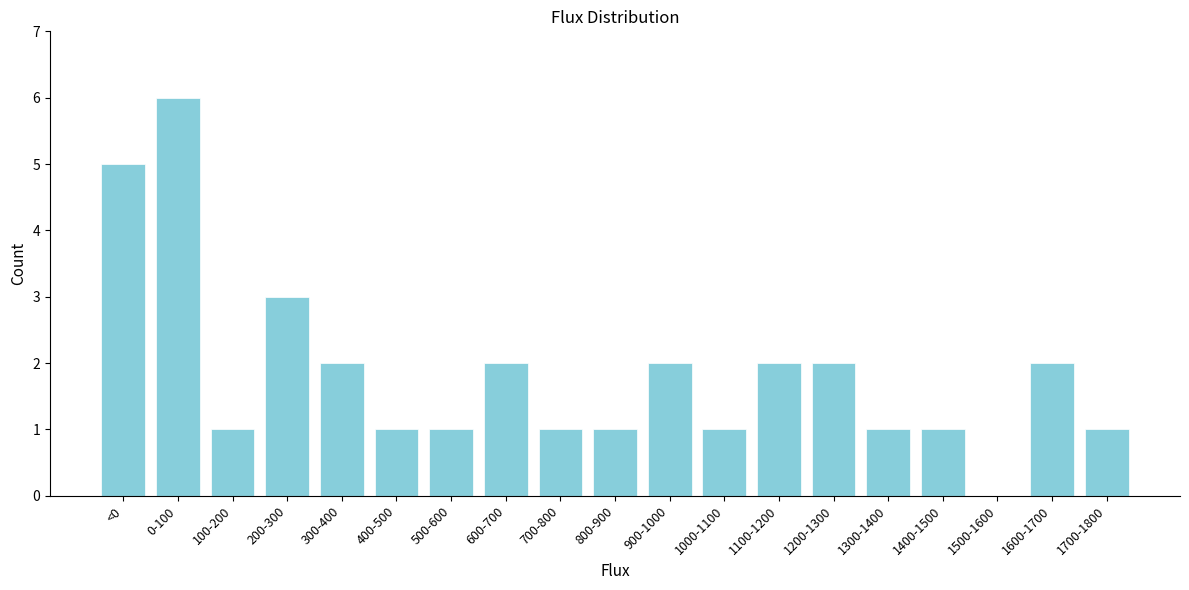

Reading left to right, list all the values displayed in this chart.

<0=5	0-100=6	100-200=1	200-300=3	300-400=2	400-500=1	500-600=1	600-700=2	700-800=1	800-900=1	900-1000=2	1000-1100=1	1100-1200=2	1200-1300=2	1300-1400=1	1400-1500=1	1500-1600=0	1600-1700=2	1700-1800=1